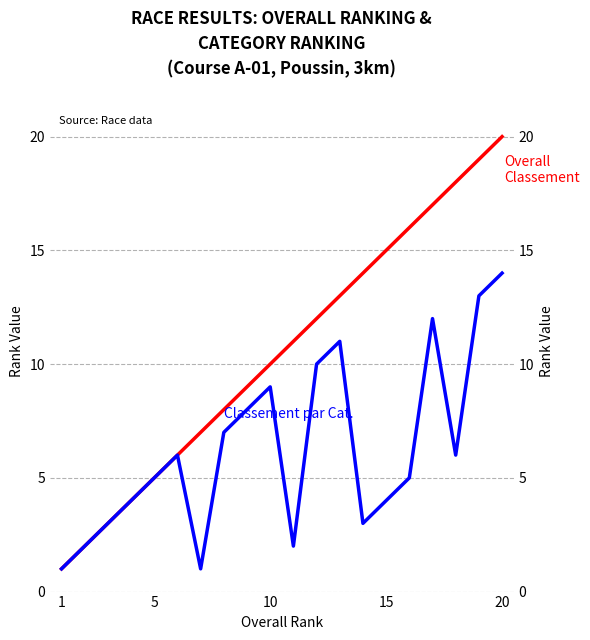

True or false: Overall Classement has more than 0 points higher than both neighbors.

False